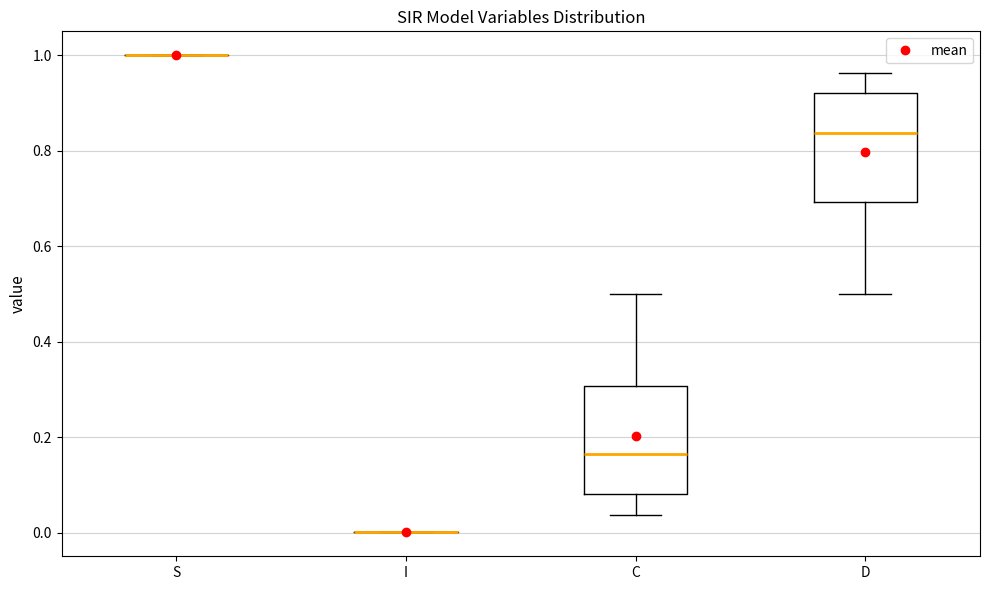

Reading left to right, transcribe this box plot: for each box, give where its median line is, the range the box spans, and where its two whiskers end, as read against the y-axis. The values are not printed on the chart, so give them approximately, as read against the axis.

S: box collapsed to a line at 1.00, whiskers 1.00 to 1.00
I: box collapsed to a line at 0.00, whiskers 0.00 to 0.00
C: median 0.16, box 0.08 to 0.30, whiskers 0.04 to 0.50
D: median 0.84, box 0.70 to 0.92, whiskers 0.50 to 0.96